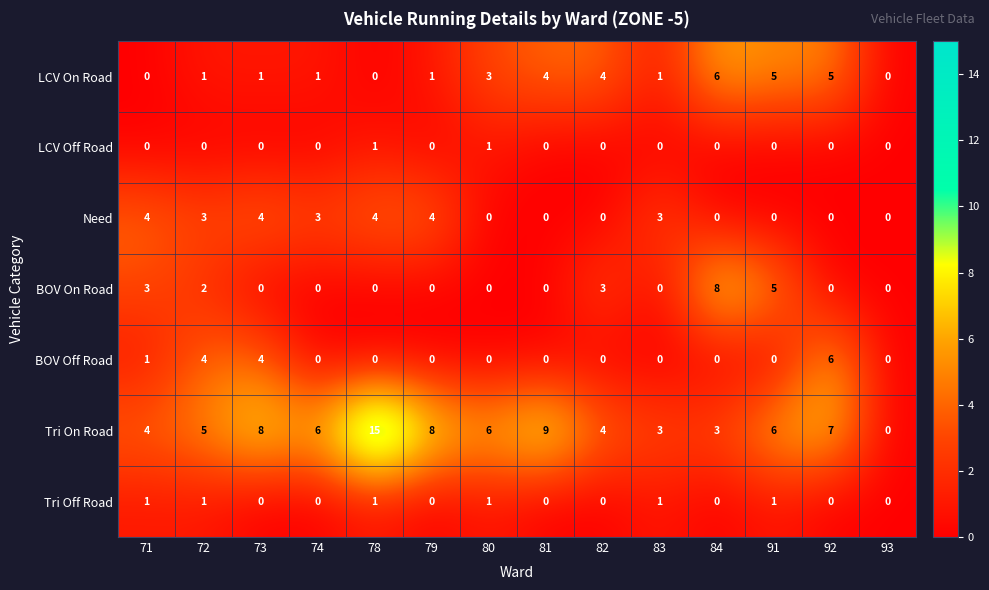

What is the difference between the second highest and minimum values in the Need series?

4